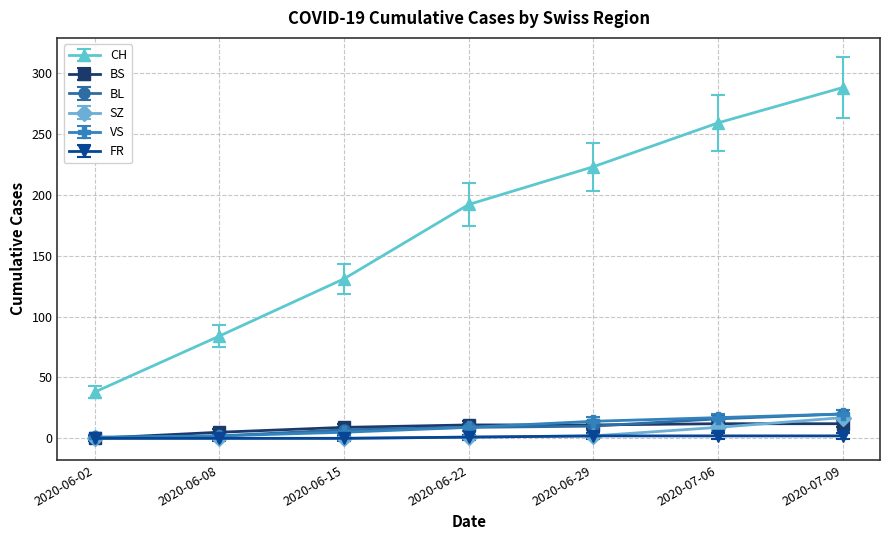

What is the label of the 2nd point from the left?

2020-06-08